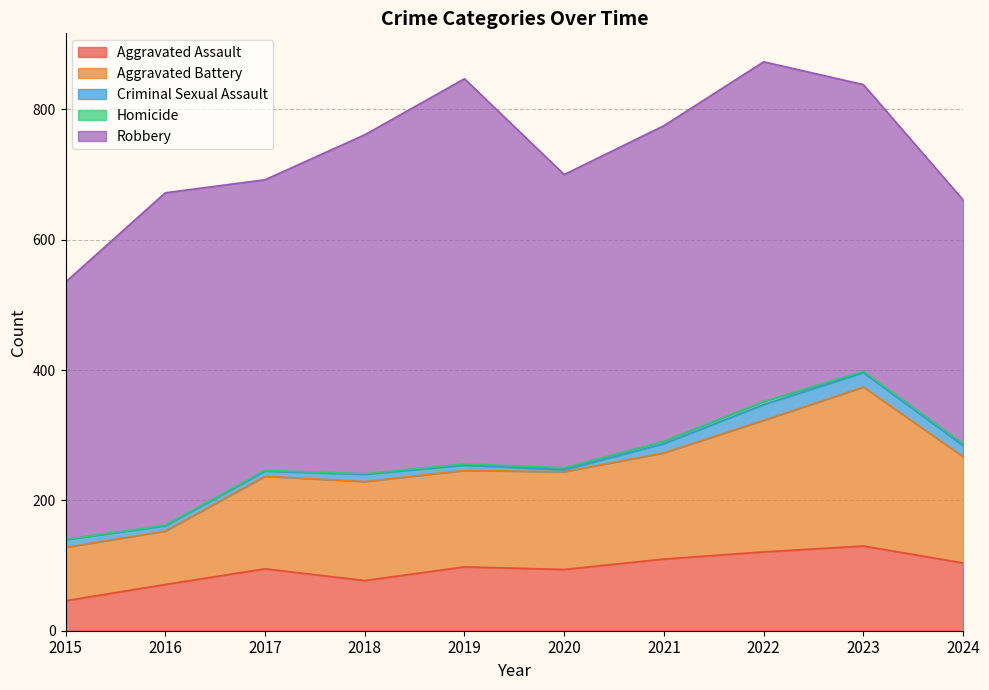

True or false: Criminal Sexual Assault and Robbery intersect in this chart.

False